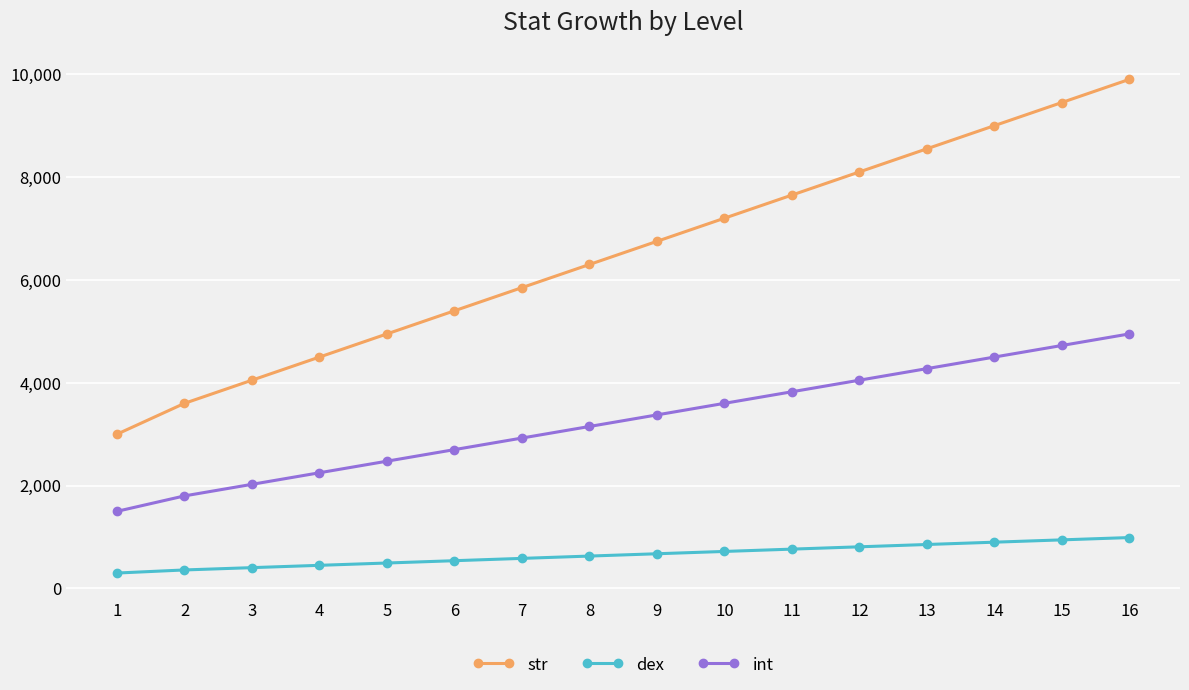

Which series has the largest range (max minus min)?

str